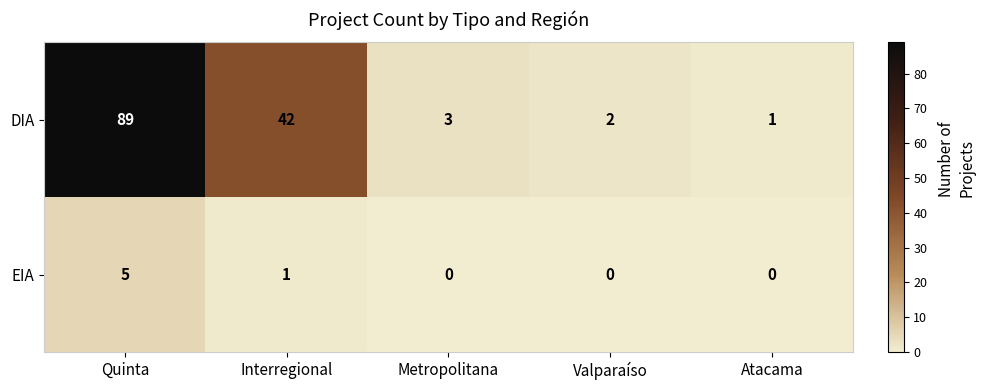

Between Metropolitana and Valparaíso, which series saw the biggest shift?

DIA